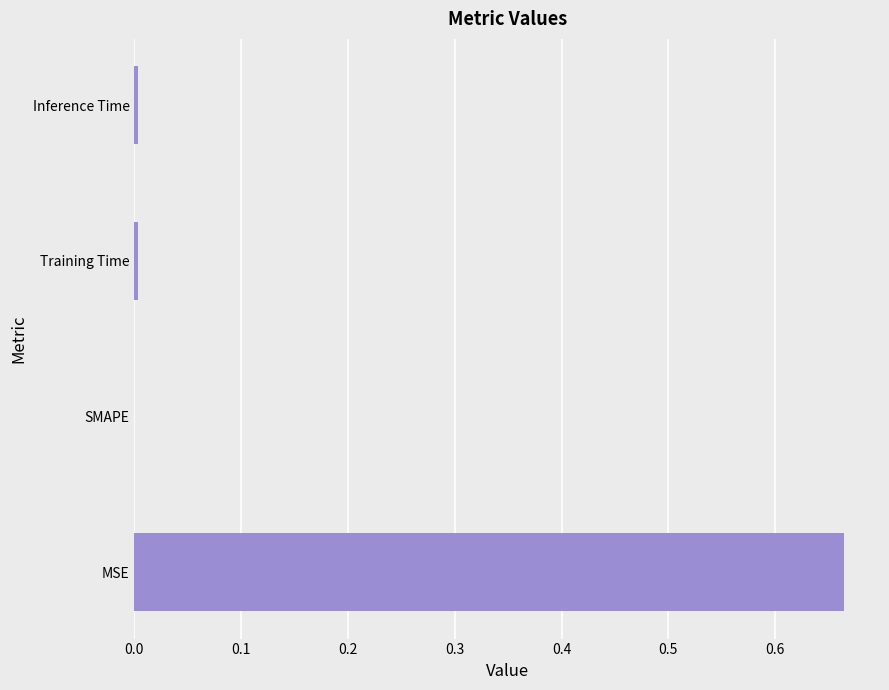

The chart shows a value of -0.5 at SMAPE. True or false?

False